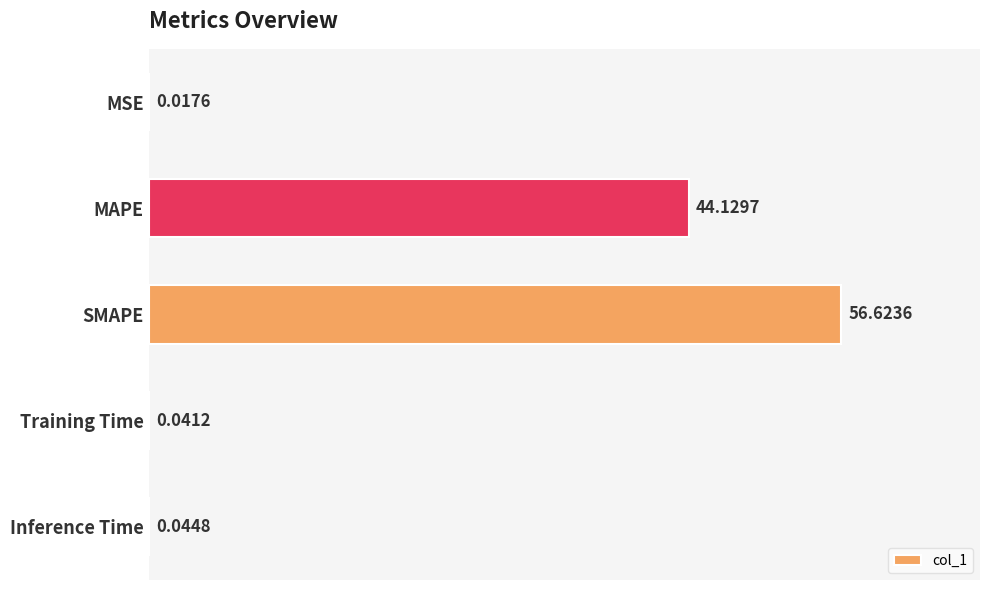

What is the sum of all values?

100.9